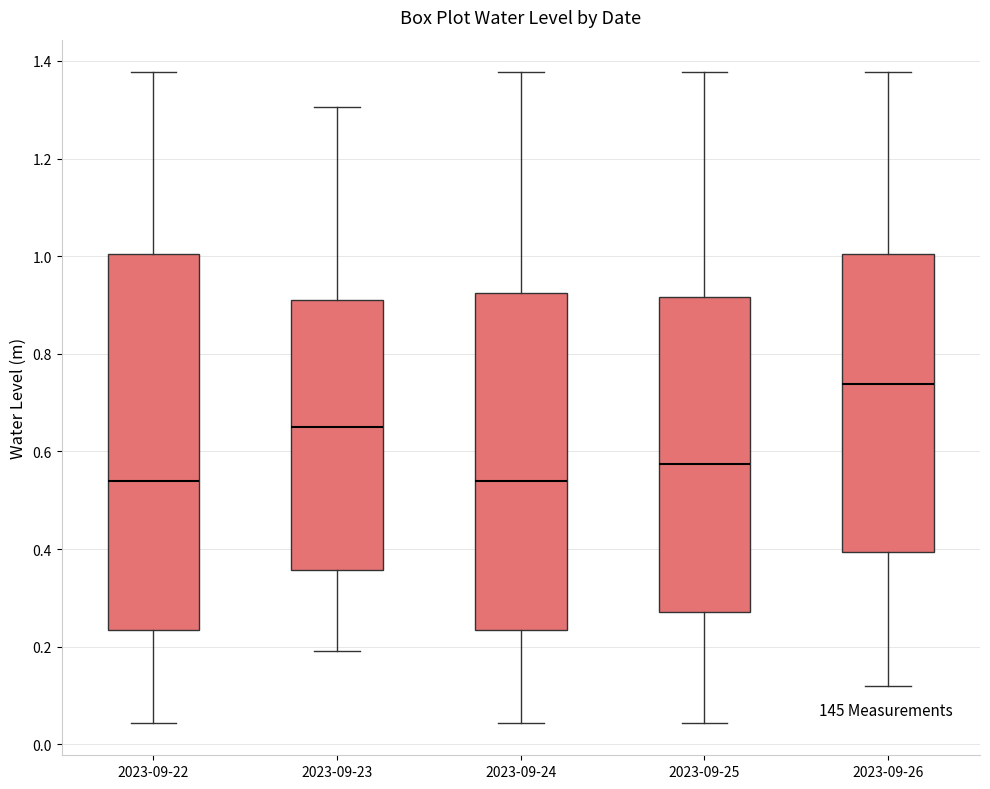

Reading left to right, transcribe this box plot: for each box, give where its median line is, the range the box spans, and where its two whiskers end, as read against the y-axis. The values are not printed on the chart, so give them approximately, as read against the axis.

2023-09-22: median 0.54, box 0.24 to 1.00, whiskers 0.04 to 1.38
2023-09-23: median 0.64, box 0.36 to 0.92, whiskers 0.20 to 1.30
2023-09-24: median 0.54, box 0.24 to 0.92, whiskers 0.04 to 1.38
2023-09-25: median 0.58, box 0.28 to 0.92, whiskers 0.04 to 1.38
2023-09-26: median 0.74, box 0.40 to 1.00, whiskers 0.12 to 1.38